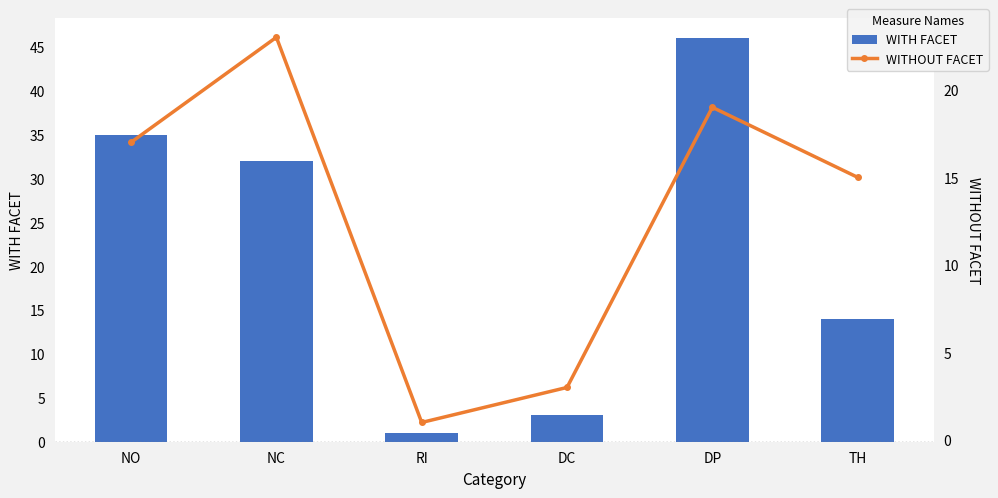

What is the value of the WITHOUT FACET bar at the 1st from the left?

17